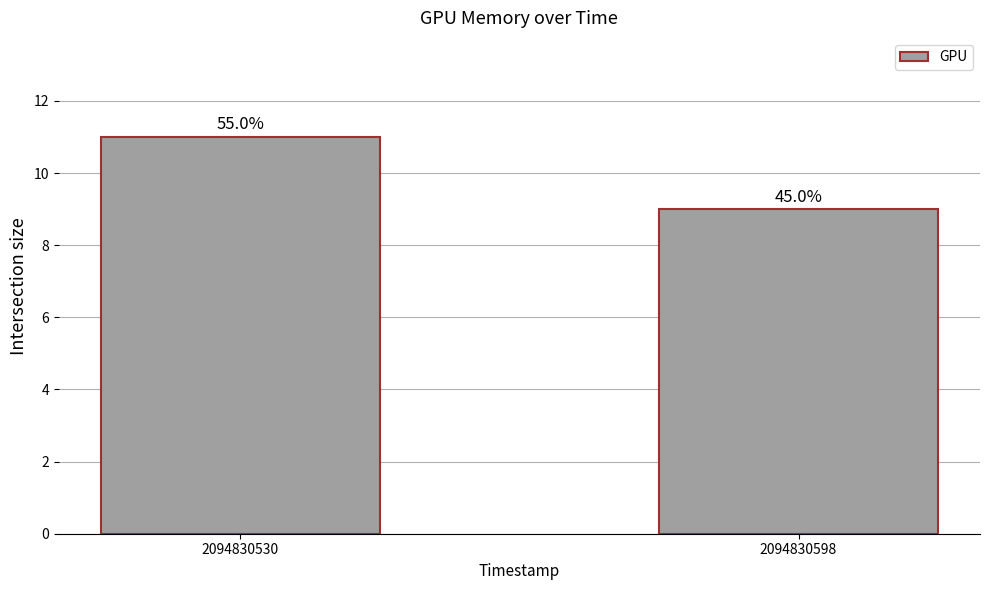

Are the bars horizontal?

No